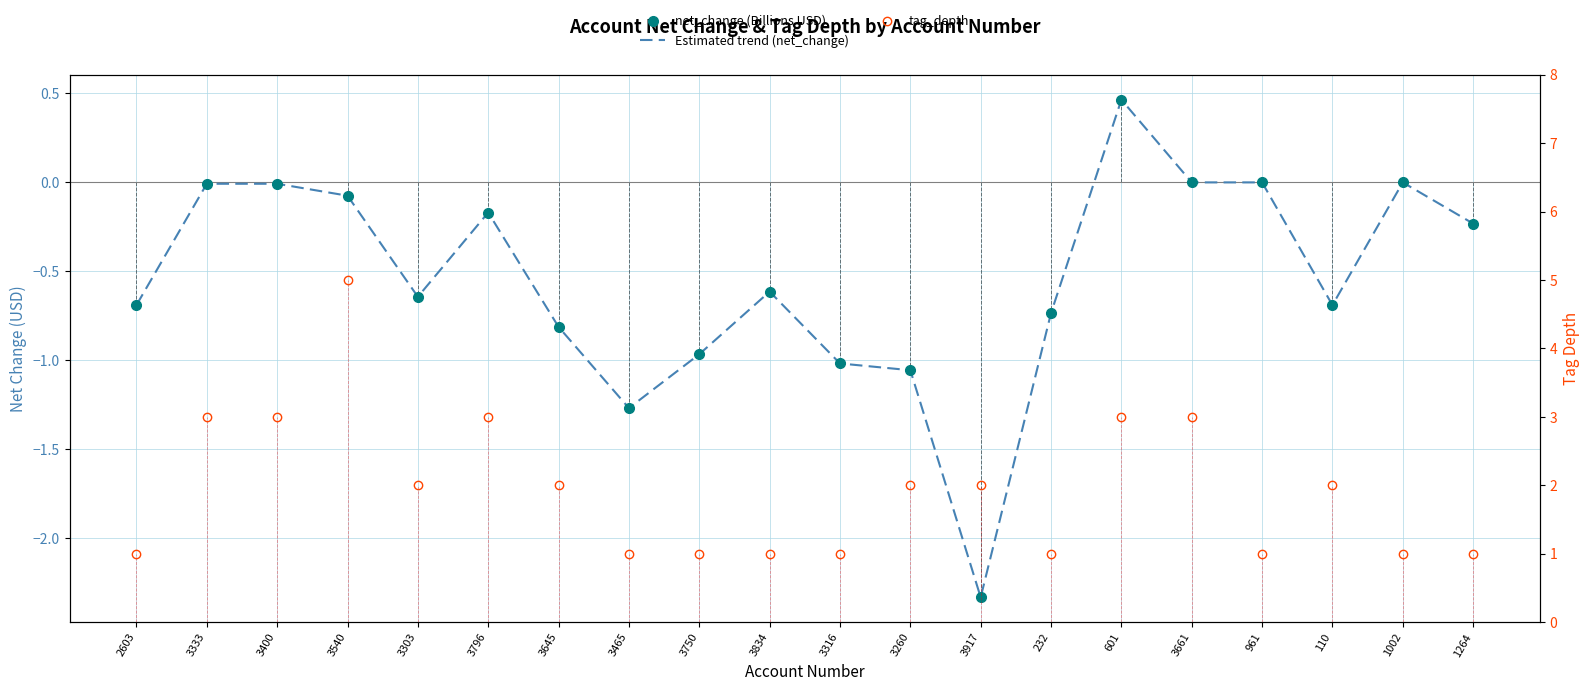

Which series has the widest spread of values?

tag_depth